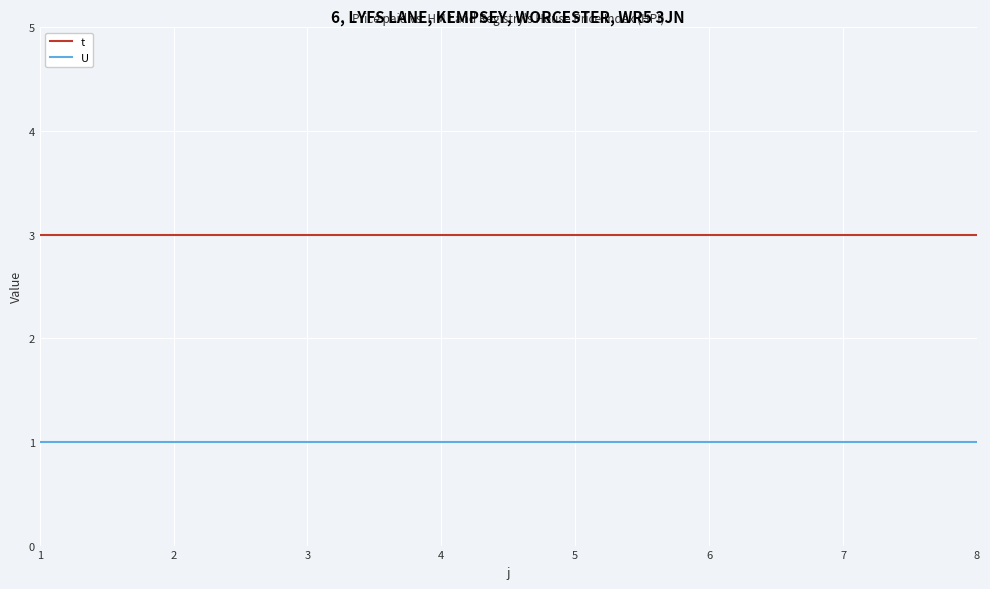

What is the difference between the highest and lowest values at 1?

2